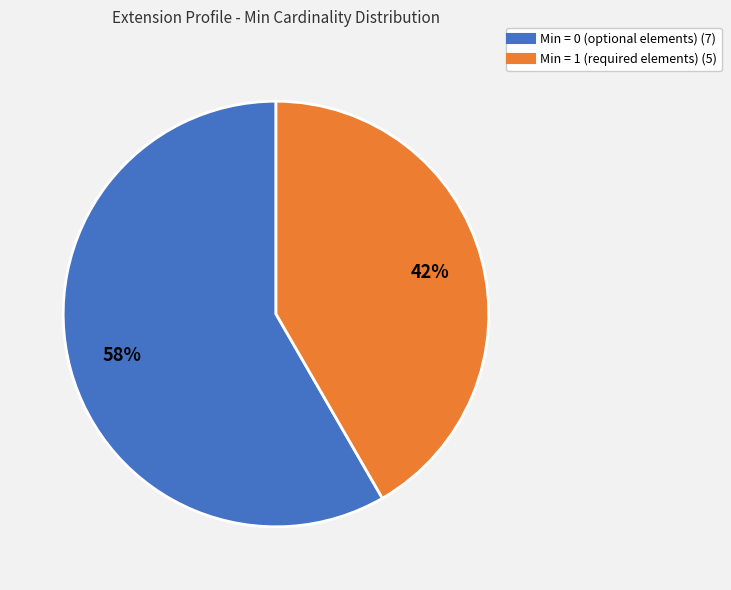

To the nearest percent, what is the average slice percentage?

50%